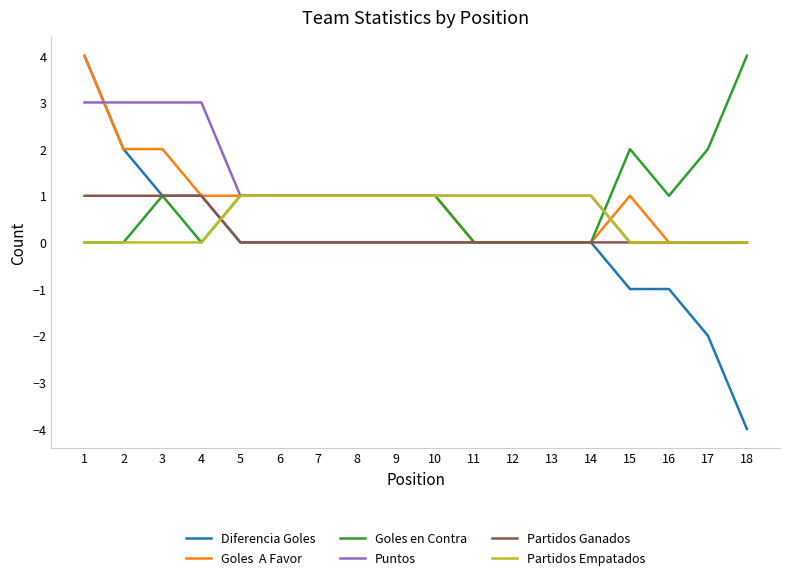

At which category does the chart reach its minimum across all series?

18